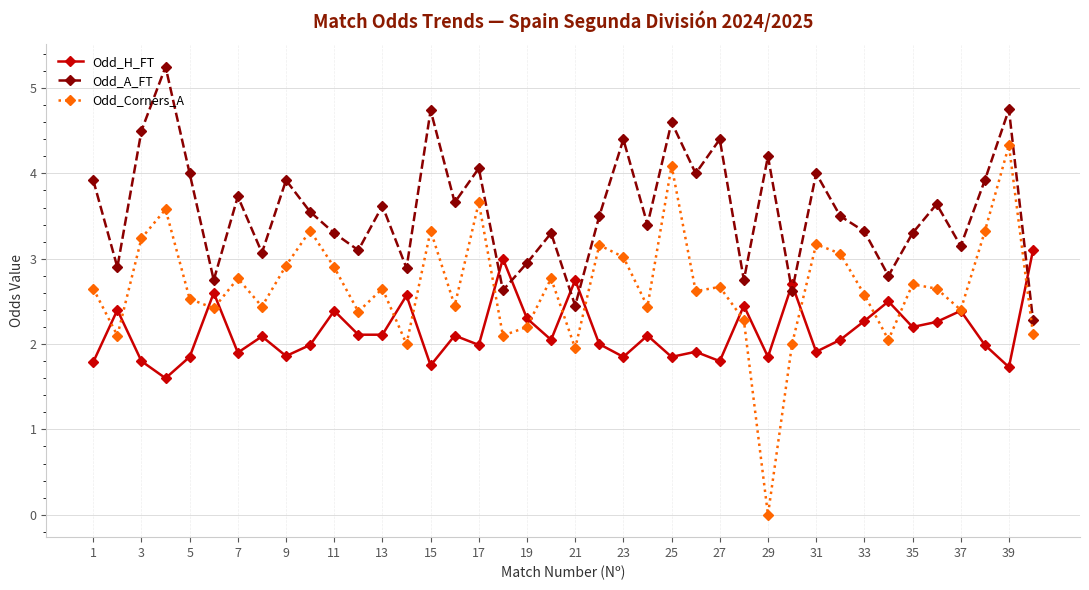

True or false: Odd_H_FT has more than 0 points higher than both neighbors.

True